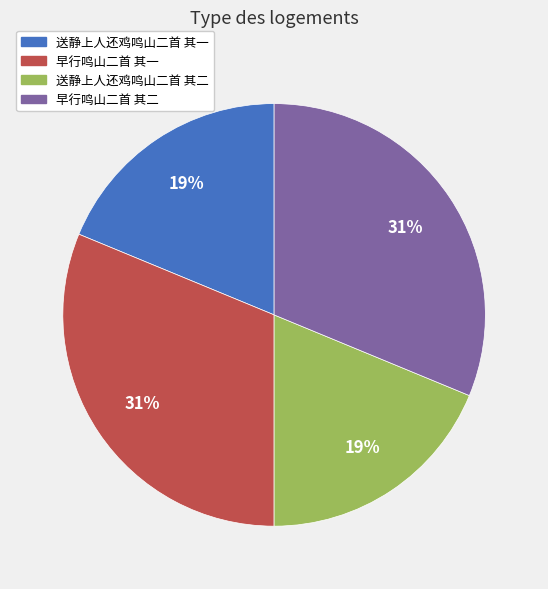

How many segments does this pie chart have?

4